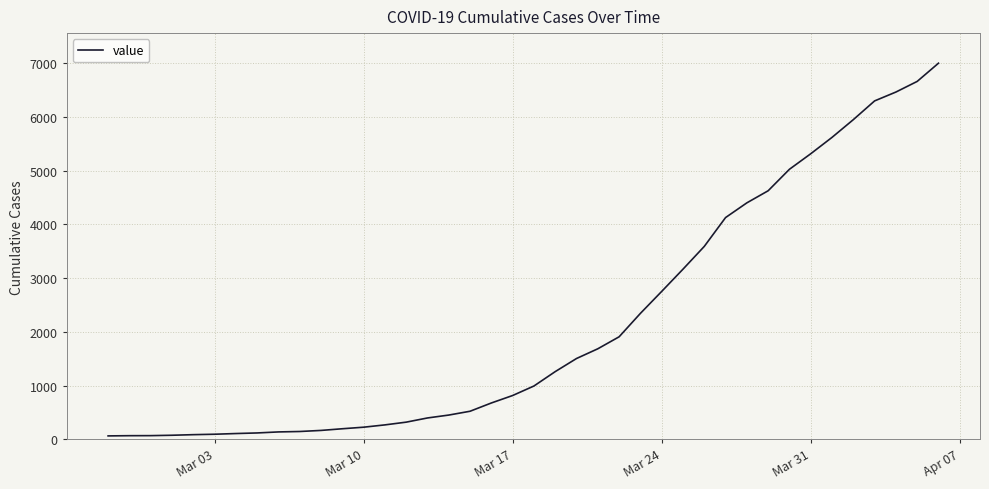

What is the difference between the maximum and minimum values?

6939